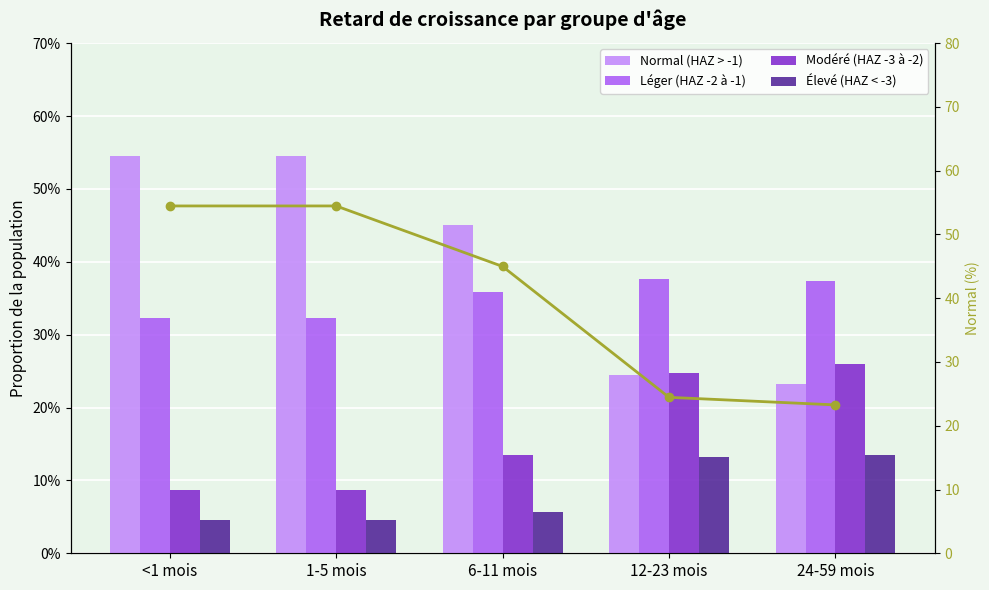

What is the sum of all Normal (HAZ > -1) (%) values?

201.7